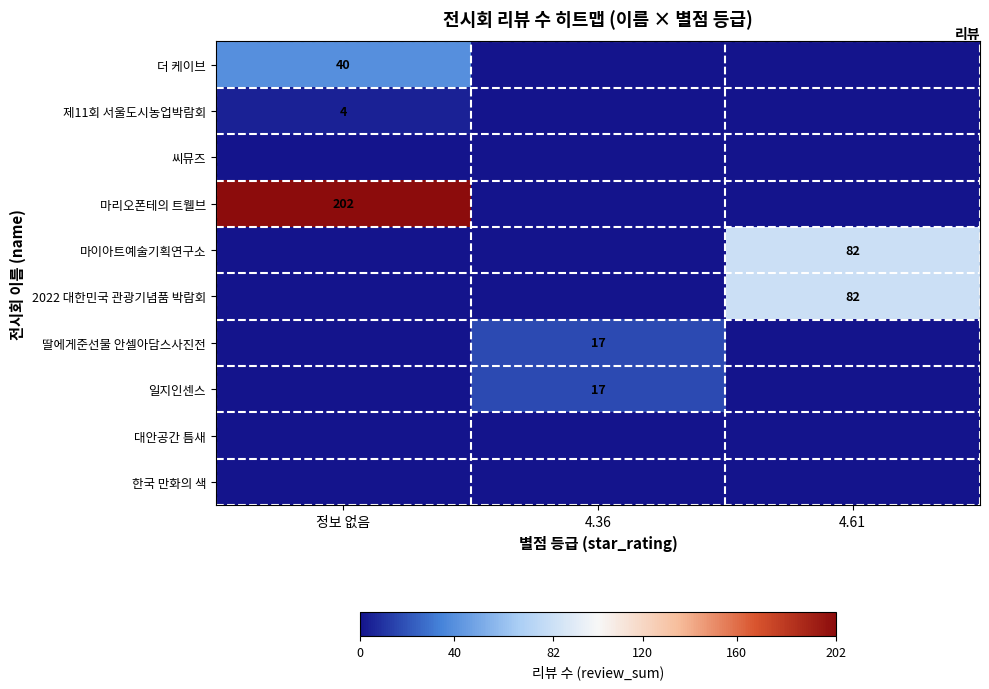

What is the greatest value displayed?

202